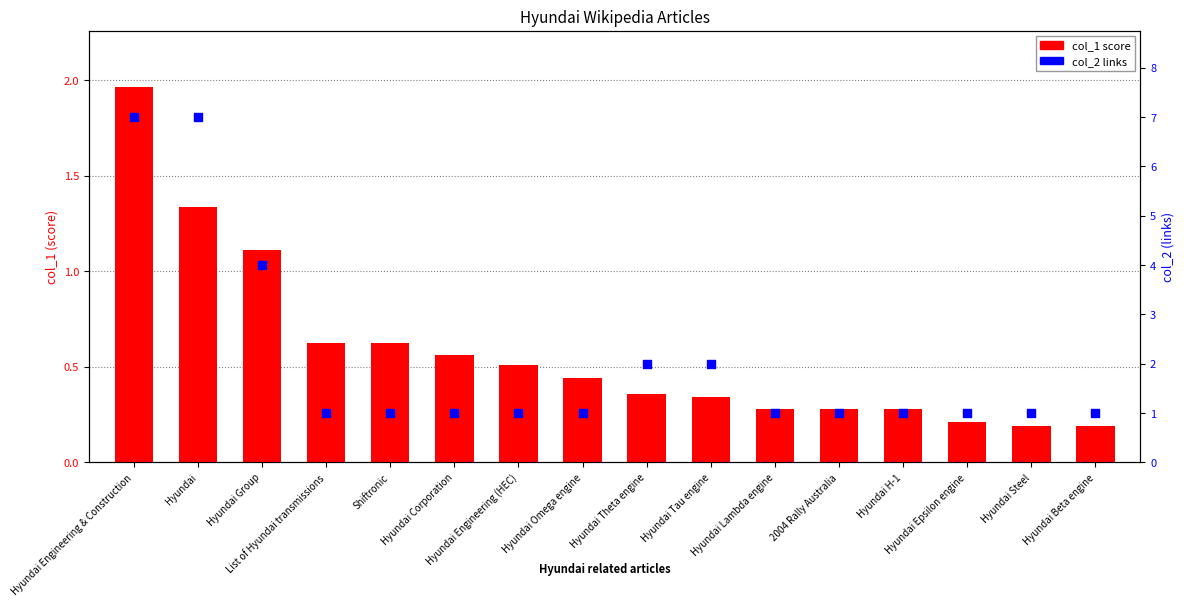

Which series reaches the minimum Y coordinate?

col_1 score